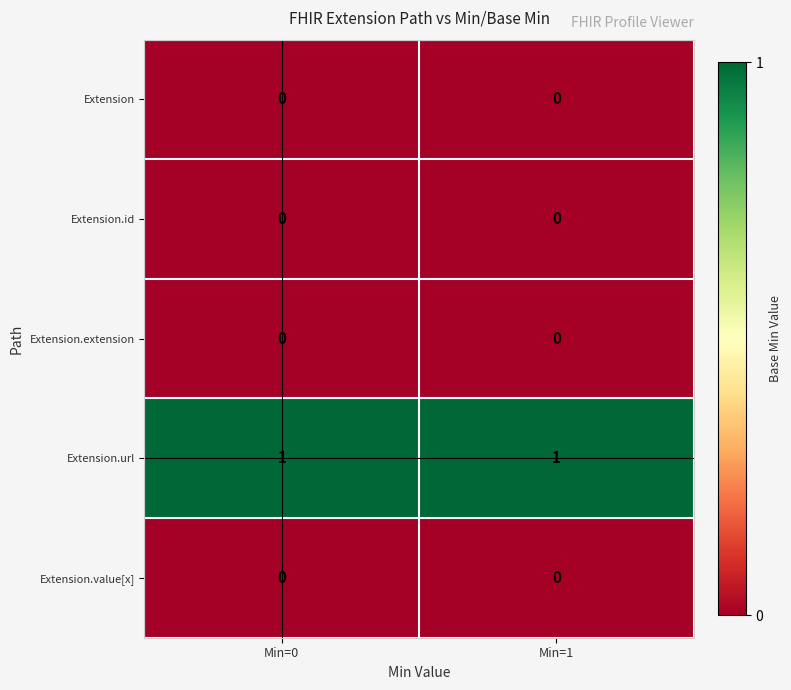

Which series has the largest total across all categories?

Extension.url